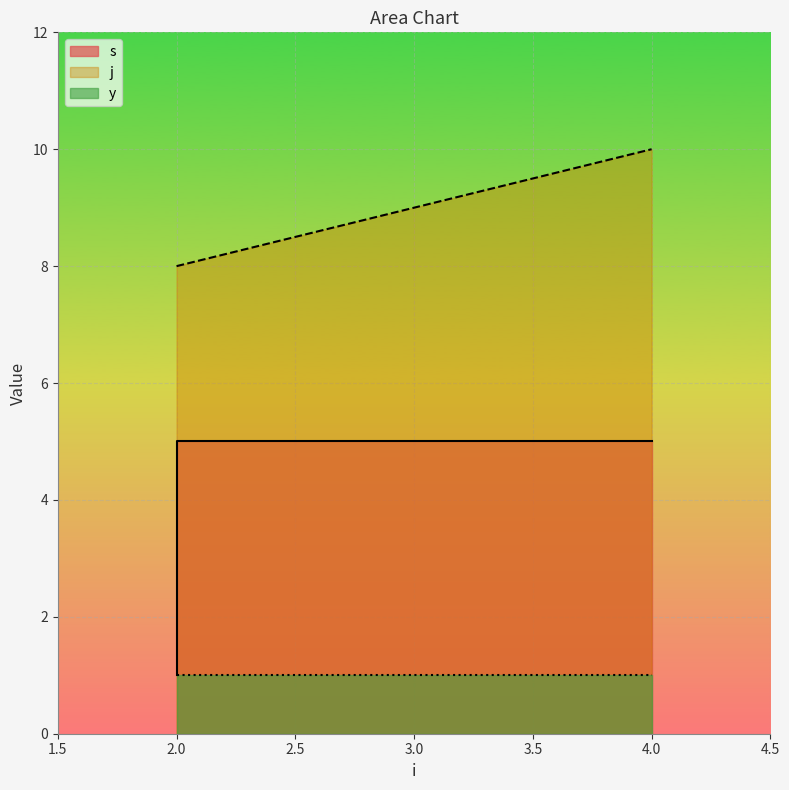

How many data points in j are above 8?

1